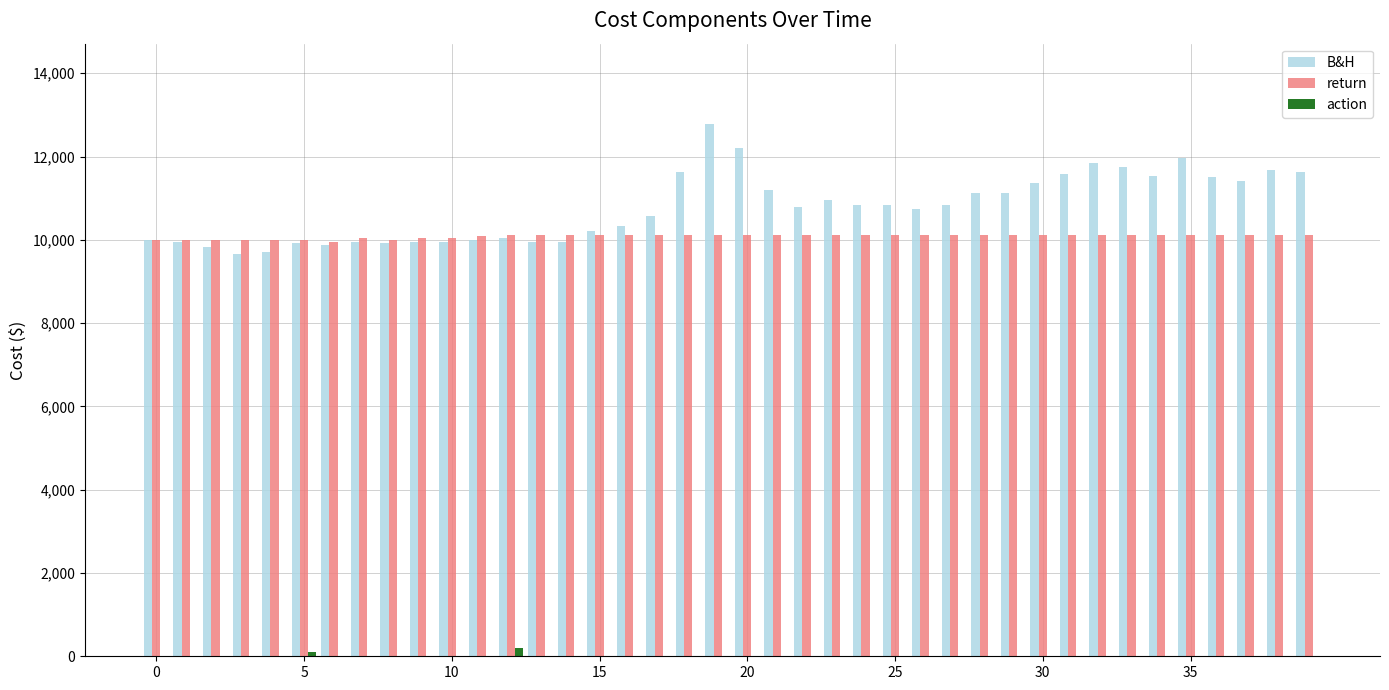

Which series has the largest total across all categories?

B&H